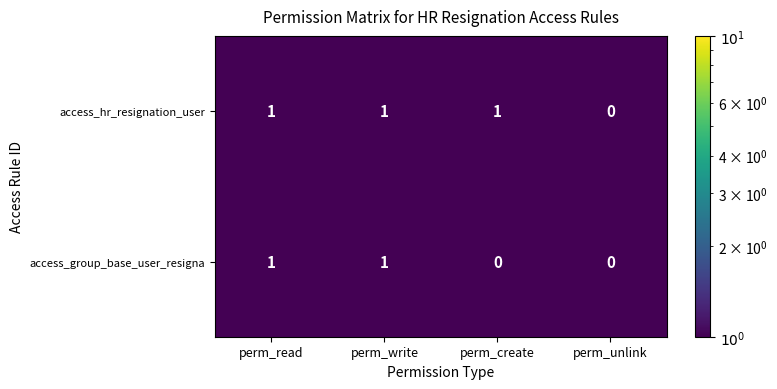

Which series has the largest total across all categories?

access_hr_resignation_user